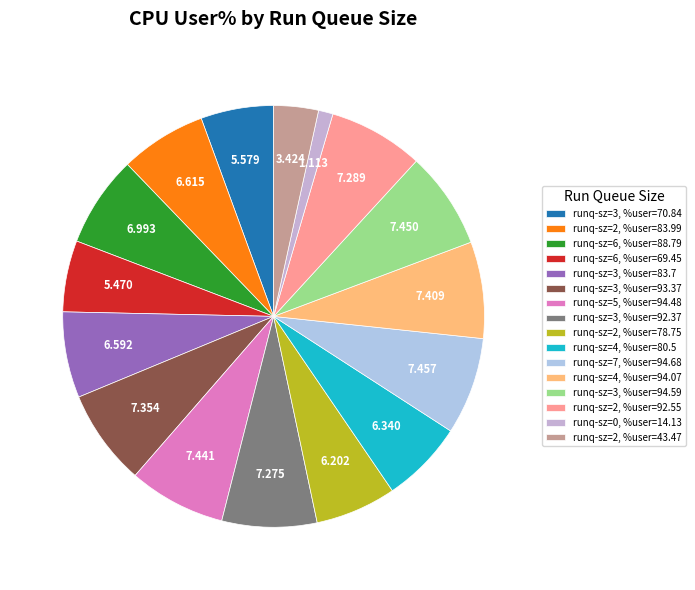

How many segments does this pie chart have?

16